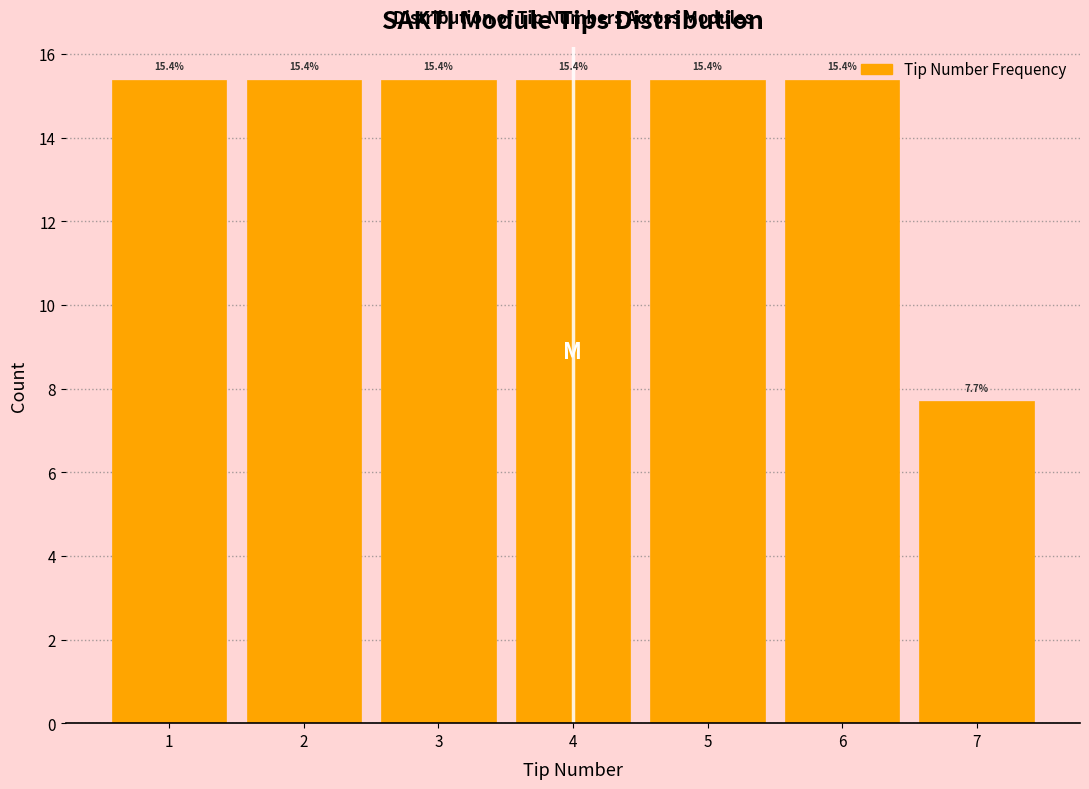

Reading left to right, transcribe this chart: for each bar, give the range it covers on the x-axis and its height.

0.5 to 1.5: 15.4
1.5 to 2.5: 15.4
2.5 to 3.5: 15.4
3.5 to 4.5: 15.4
4.5 to 5.5: 15.4
5.5 to 6.5: 15.4
6.5 to 7.5: 7.7